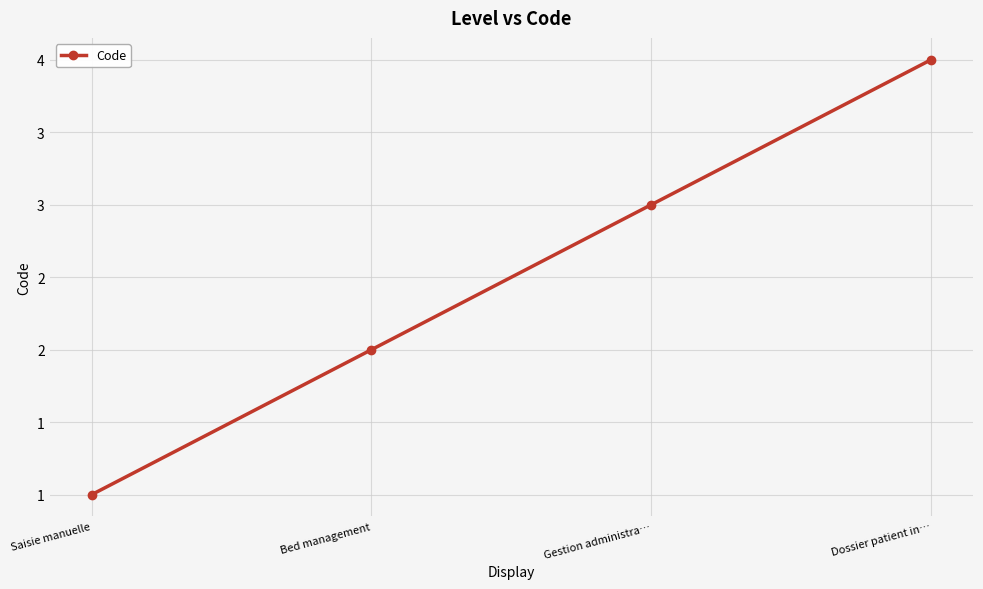

What position from the right is Bed management?

3